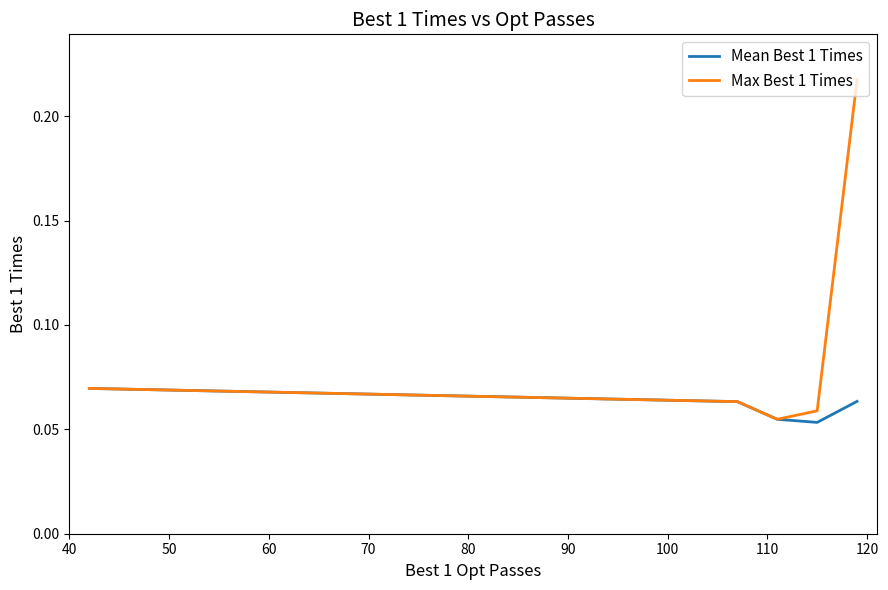

How many lines are shown in the chart?

2